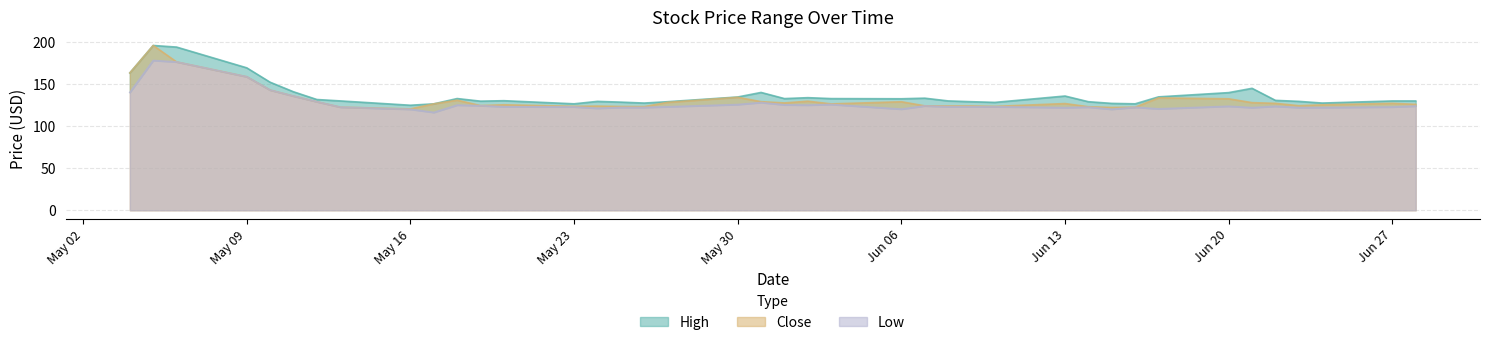

What is the difference between the maximum and minimum values in the Low series?

61.7